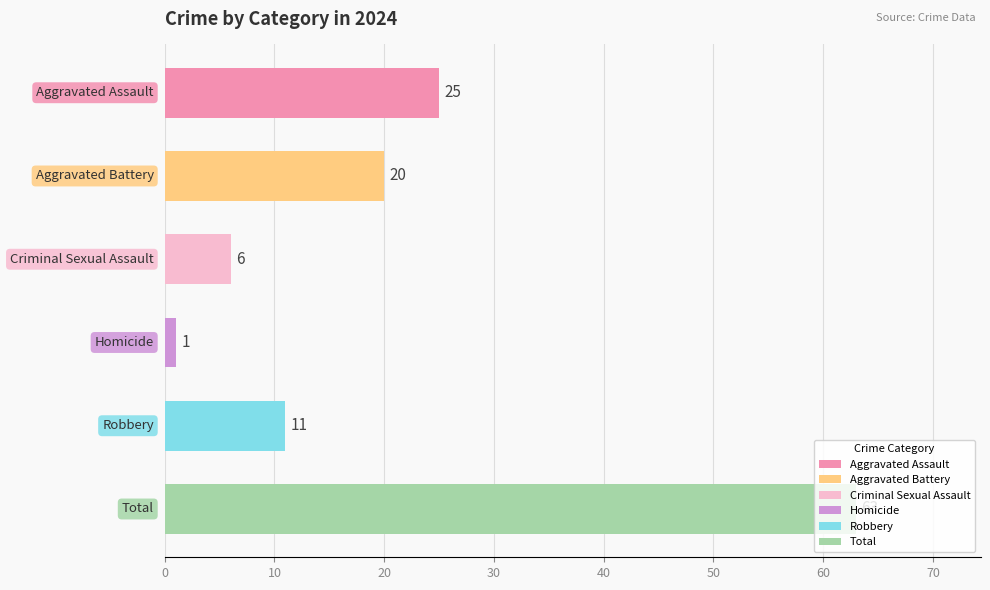

How many data points are less than 20?

3